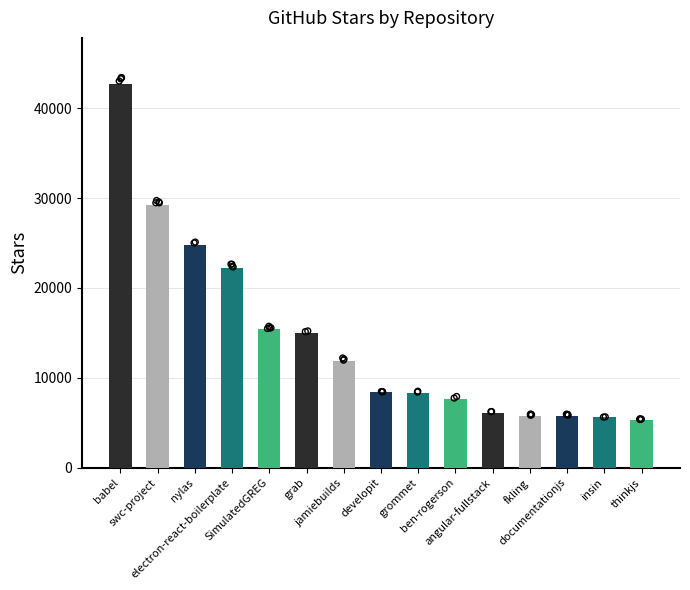

What is the change in value from babel to insin?

-37100